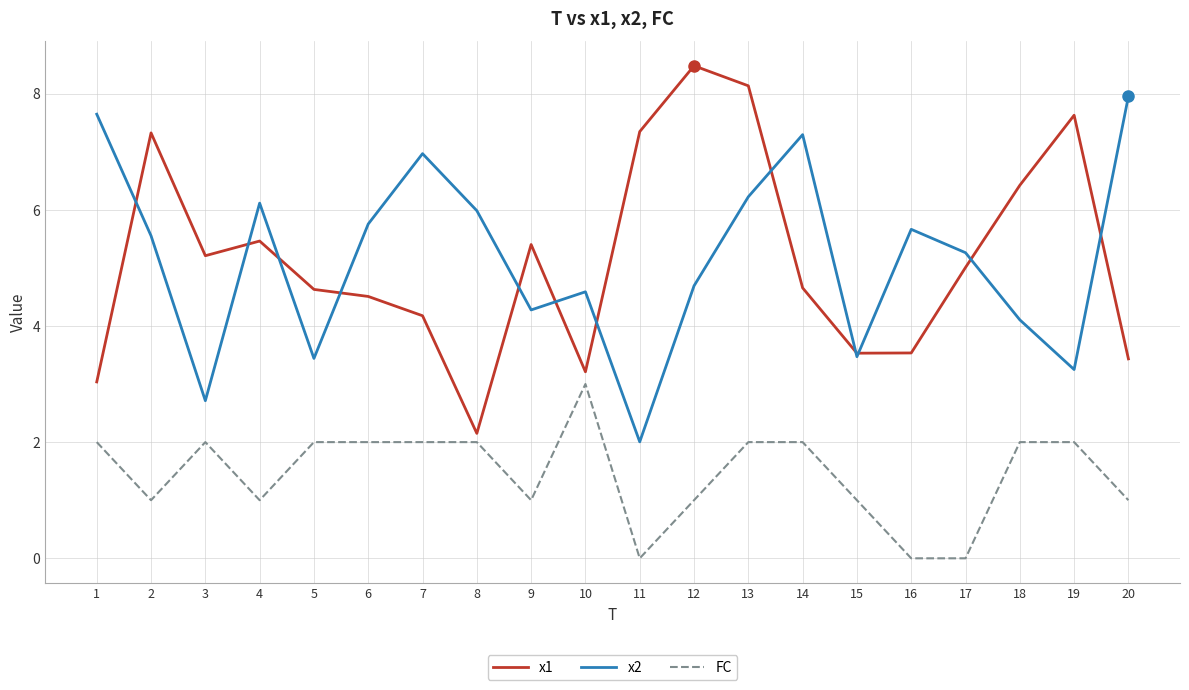

Which series has the largest range (max minus min)?

x1